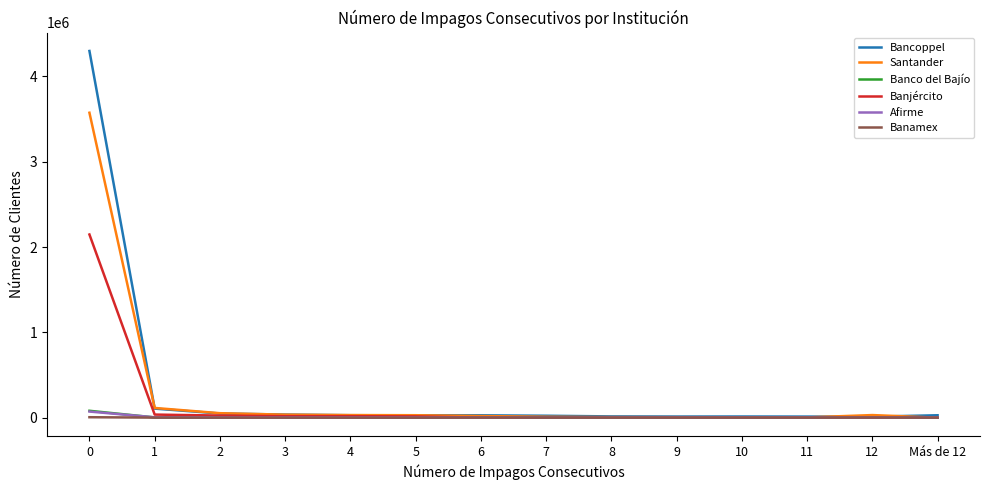

The value of Bancoppel at 1 is 105868. True or false?

True